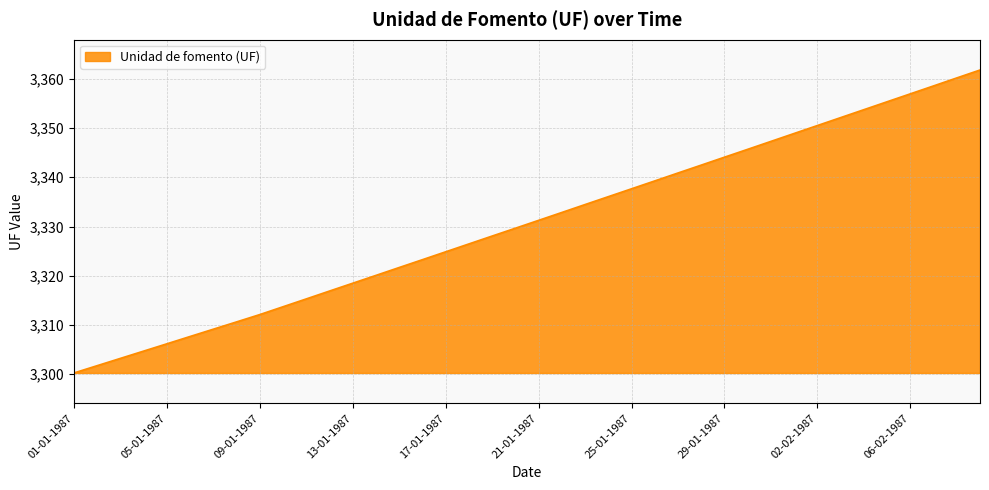

What is the maximum value shown in the chart?

3361.8